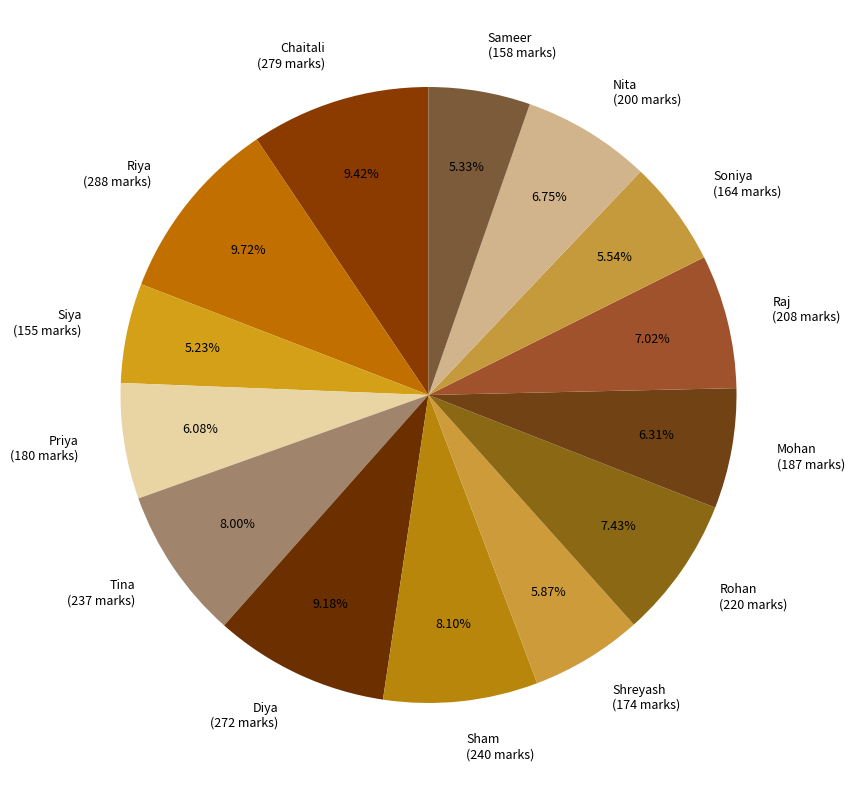

Do Rohan and Riya together represent more than half of the pie?

No